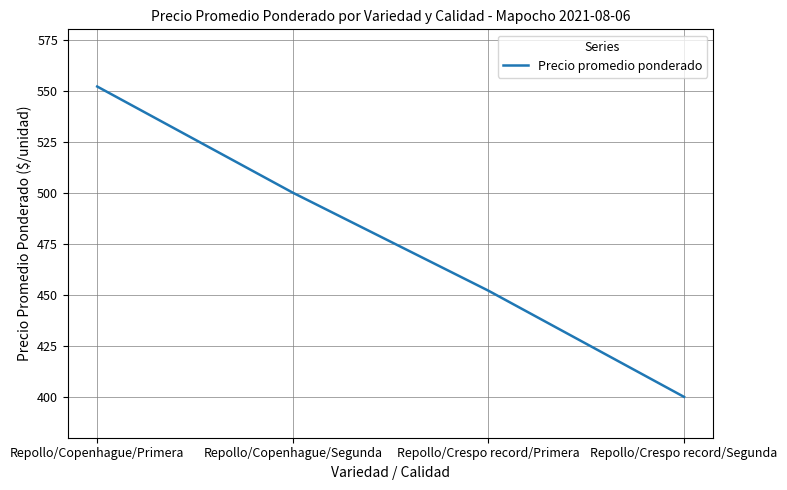

Is it true that the value at Repollo/Copenhague/Segunda is 500?

True